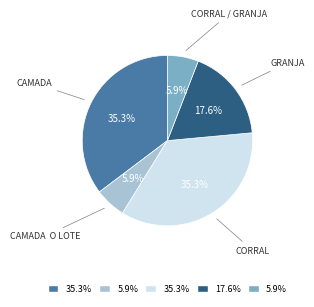

How many slices are in this pie chart?

5